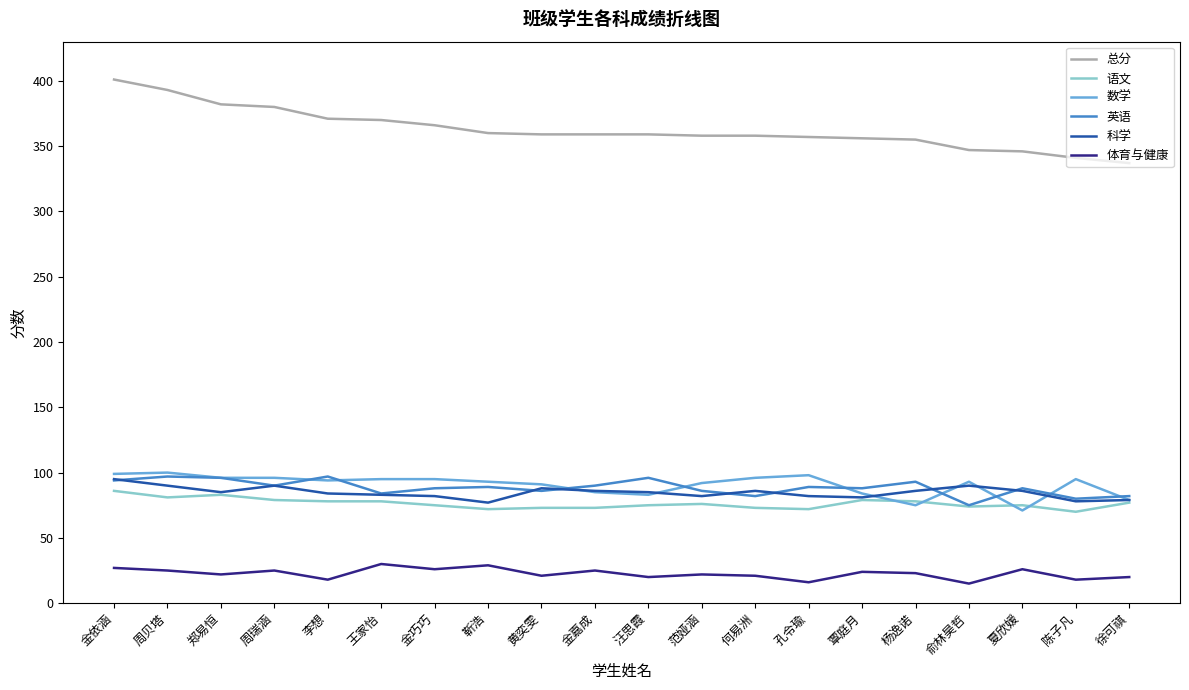

What value does the 语文 series have at 靳浩?

72